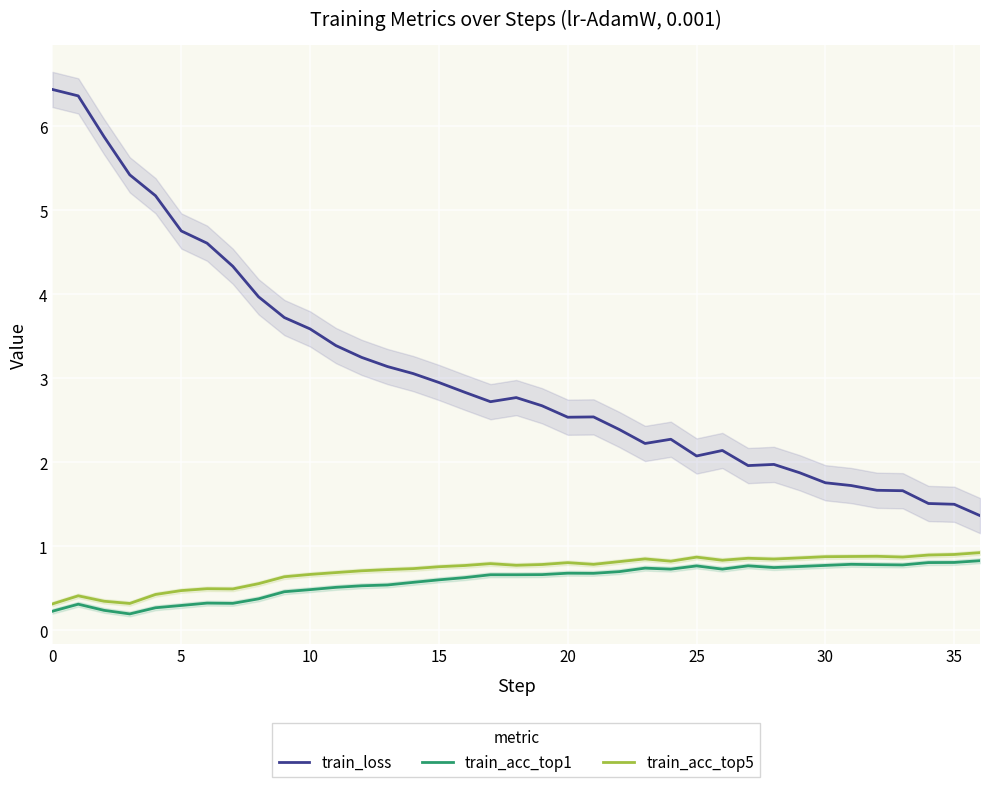

Is it true that train_loss equals 4.9 at 10?

False